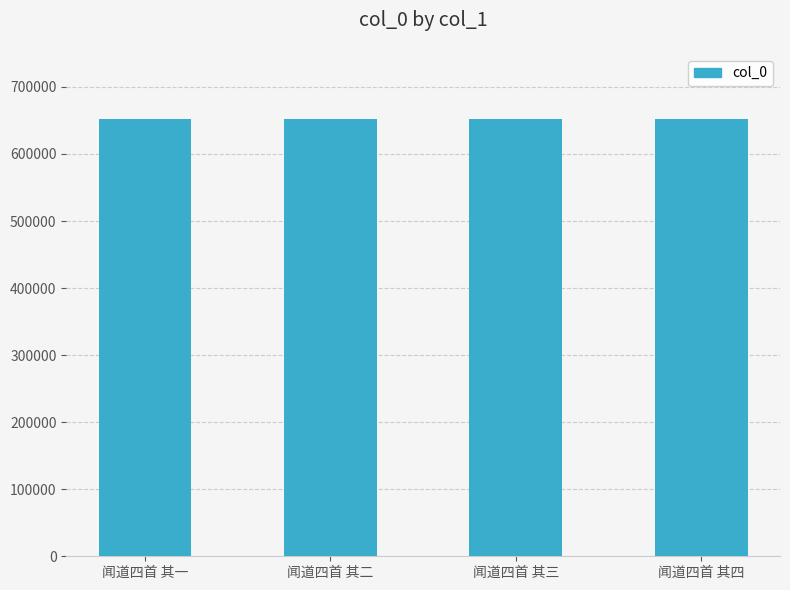

Approximately how many times larger is the value at 闻道四首 其三 compared to 闻道四首 其四?

1.0